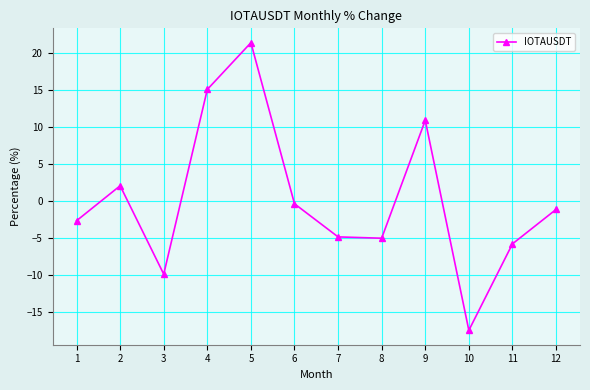

Does the chart have visible grid lines?

Yes